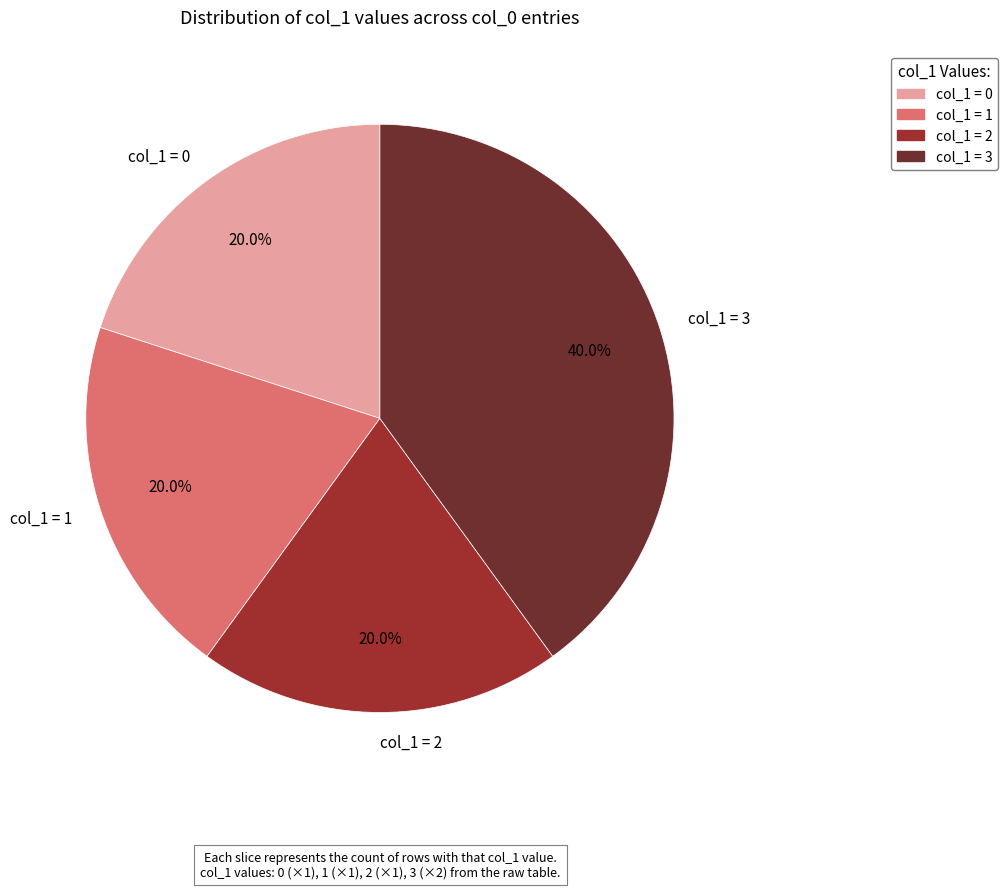

To the nearest percent, what is the average slice percentage?

25%